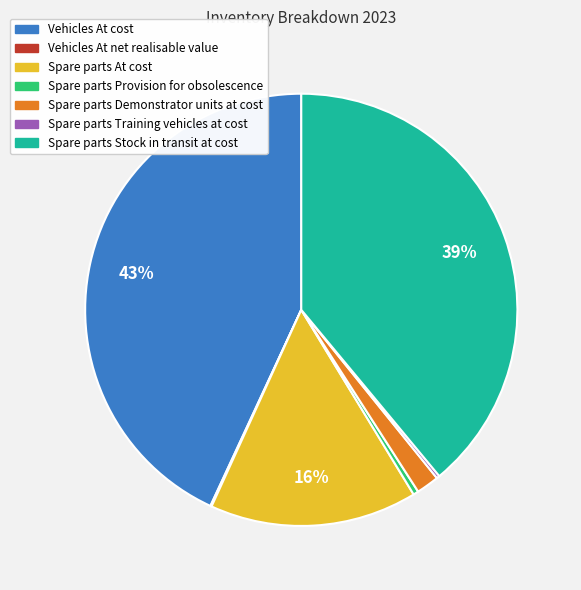

Which has a higher value, Spare parts Provision for obsolescence or Spare parts Stock in transit at cost?

Spare parts Stock in transit at cost